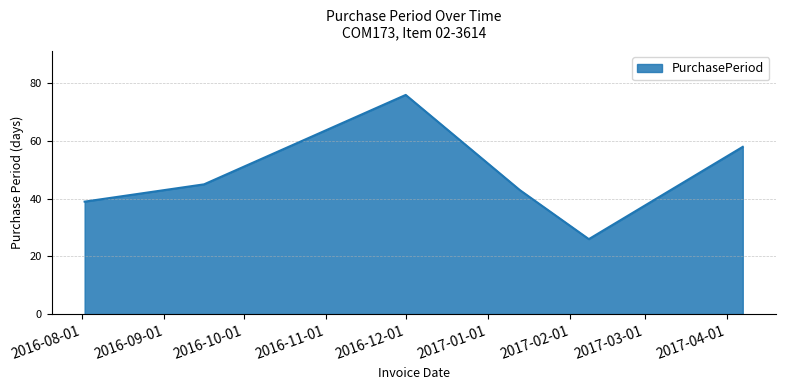

What is the difference between the maximum and minimum values?

50